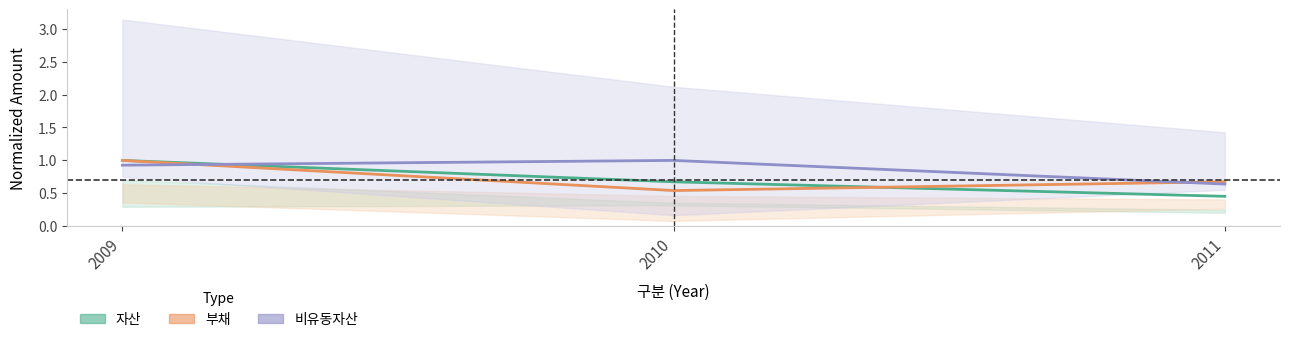

What is the average value of the 비유동자산 series?

0.9